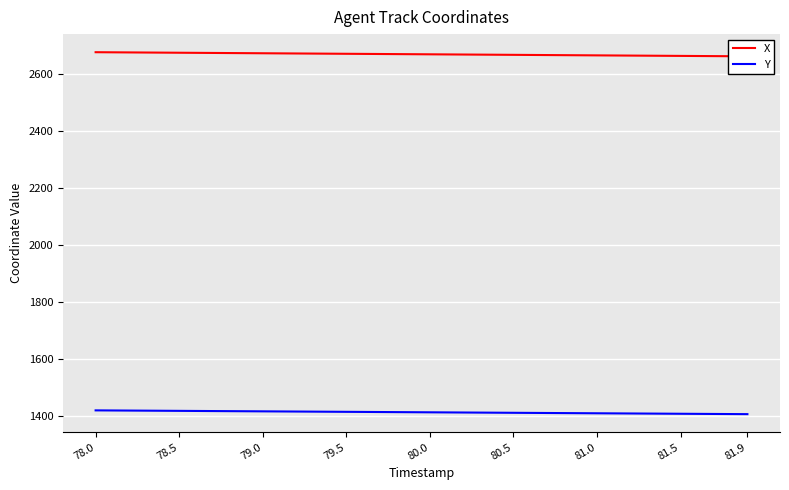

How many distinct data groups are displayed?

2